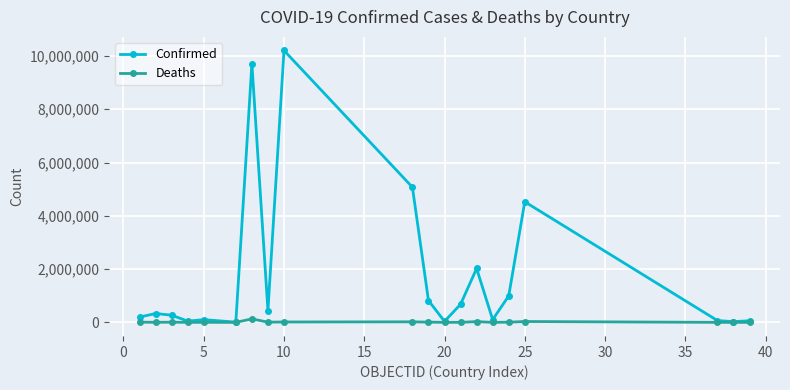

How many lines are shown in the chart?

2